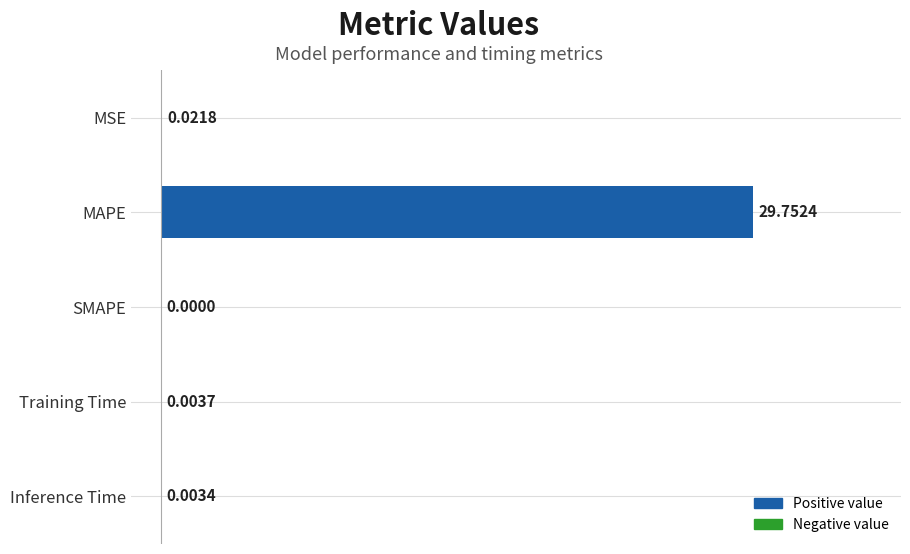

Between MSE and MAPE, which is larger?

MAPE